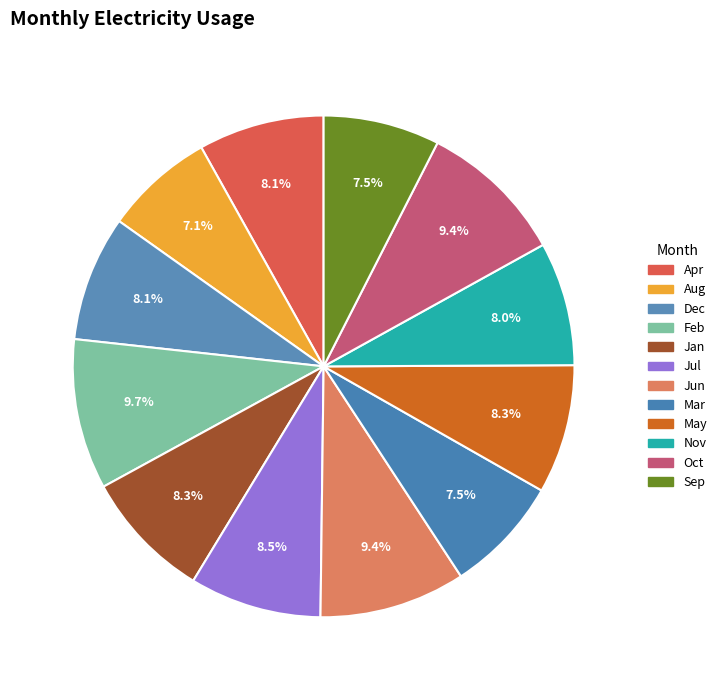

Is Oct the majority of the pie?

No